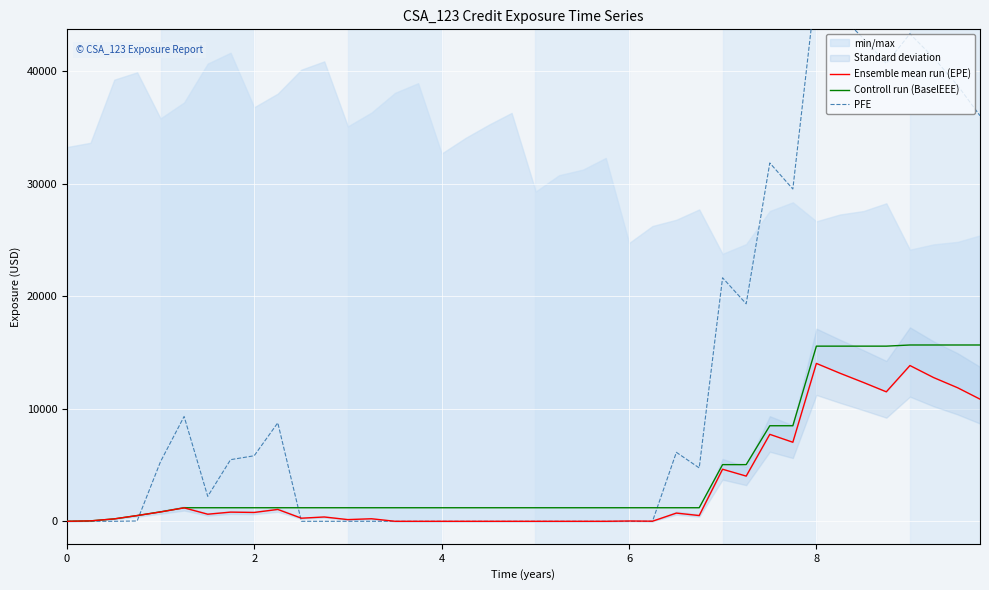

The value of Controll run (BaselEEE) at 8 is 23858.2. True or false?

False